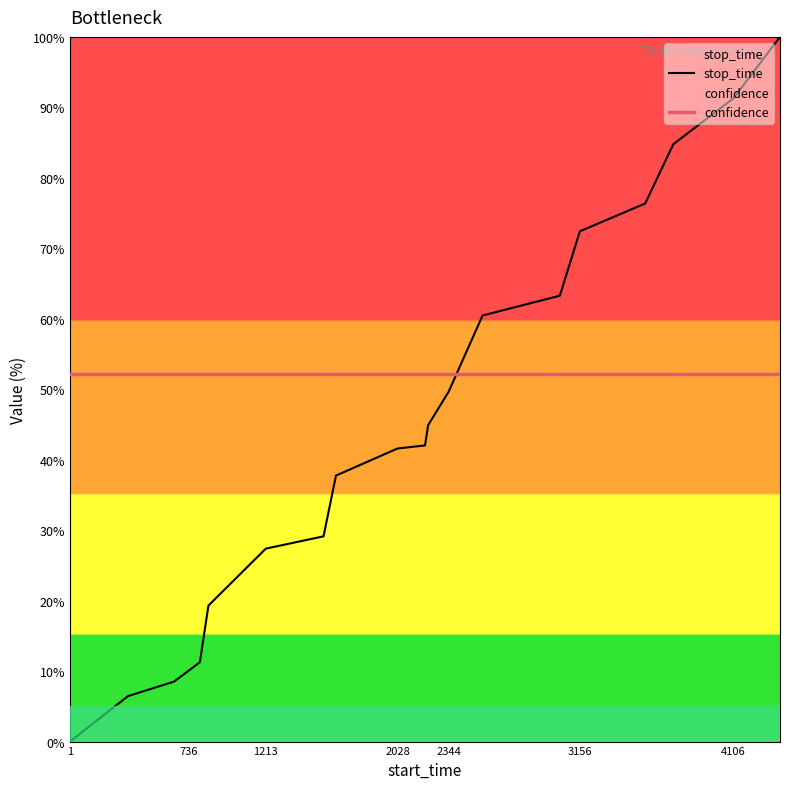

After their last crossing, which series has the higher values: stop_time or confidence?

stop_time